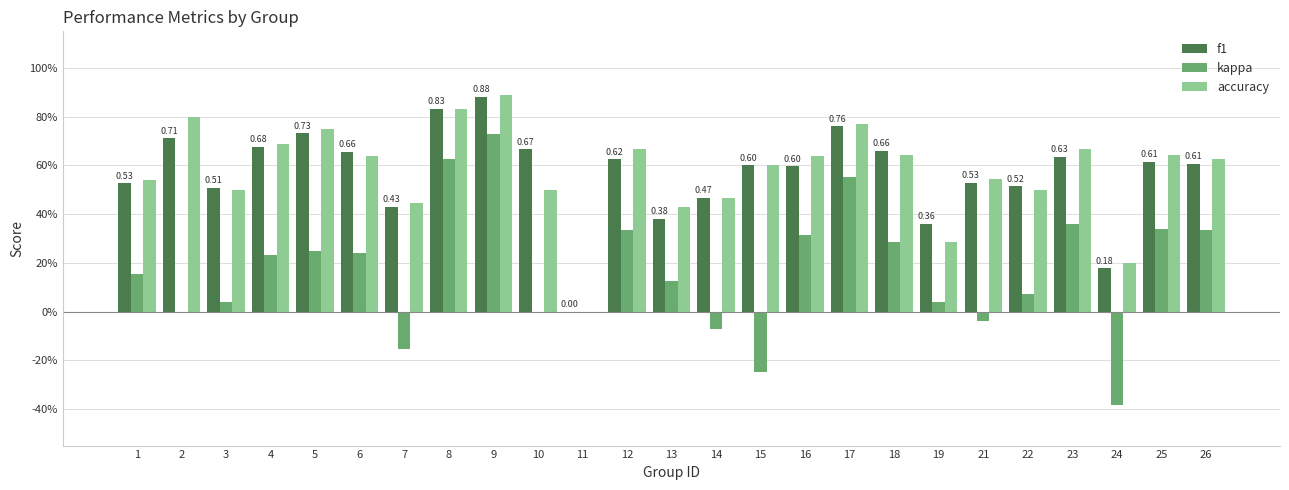

Reading left to right, transcribe all the data shown in this chart.

f1: 0.5	0.7	0.5	0.7	0.7	0.7	0.4	0.8	0.9	0.7	0.0	0.6	0.4	0.5	0.6	0.6	0.8	0.7	0.4	0.5	0.5	0.6	0.2	0.6	0.6
kappa: 0.2	0.0	0.0	0.2	0.2	0.2	-0.2	0.6	0.7	0.0	0.0	0.3	0.1	-0.1	-0.2	0.3	0.6	0.3	0.0	-0.0	0.1	0.4	-0.4	0.3	0.3
accuracy: 0.5	0.8	0.5	0.7	0.8	0.6	0.4	0.8	0.9	0.5	0.0	0.7	0.4	0.5	0.6	0.6	0.8	0.6	0.3	0.5	0.5	0.7	0.2	0.6	0.6